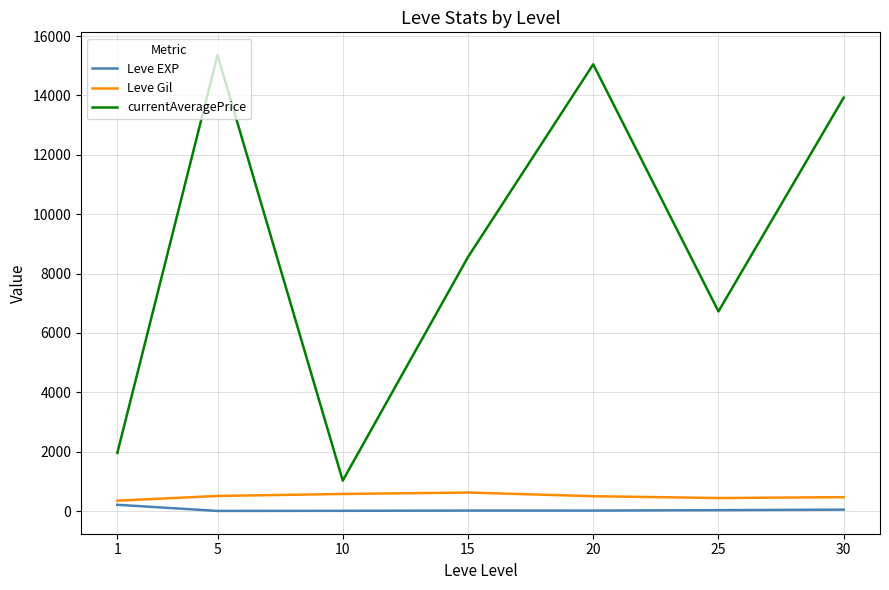

Is this an area chart (filled region under the line)?

No